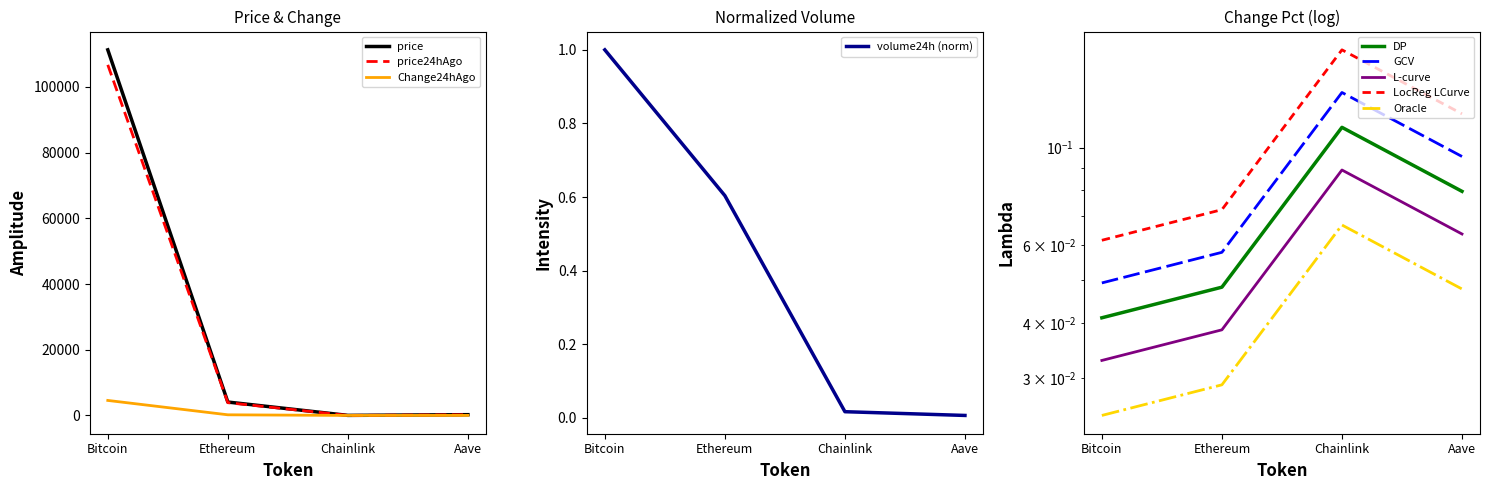

Where is Change24hAgoPct nearest to the value 0?

Bitcoin